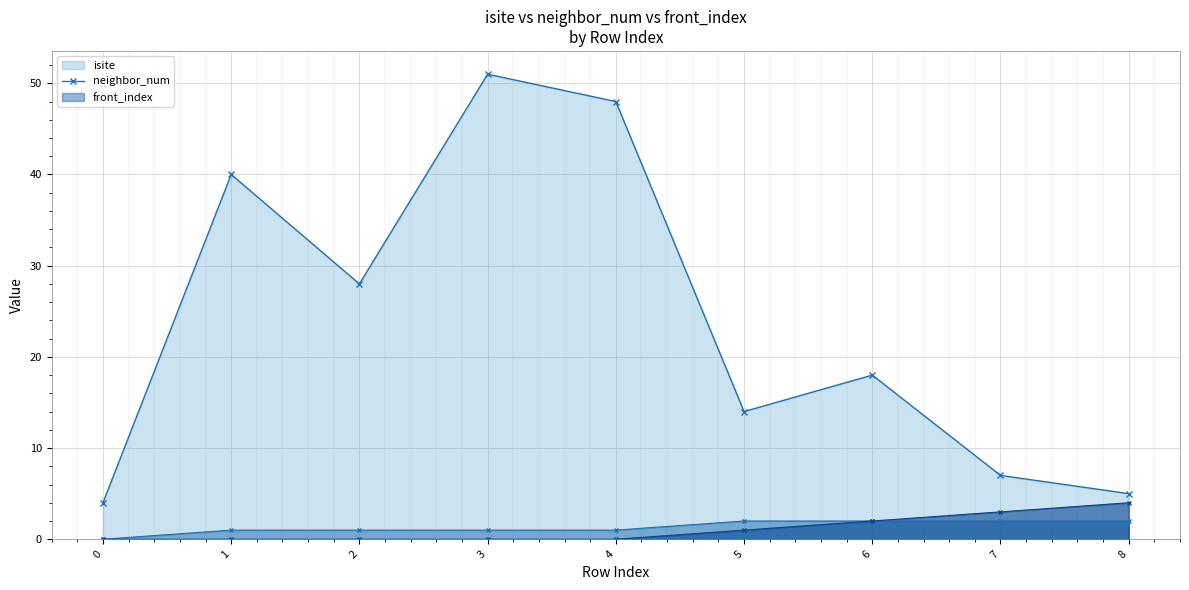

How many lines are shown in the chart?

3